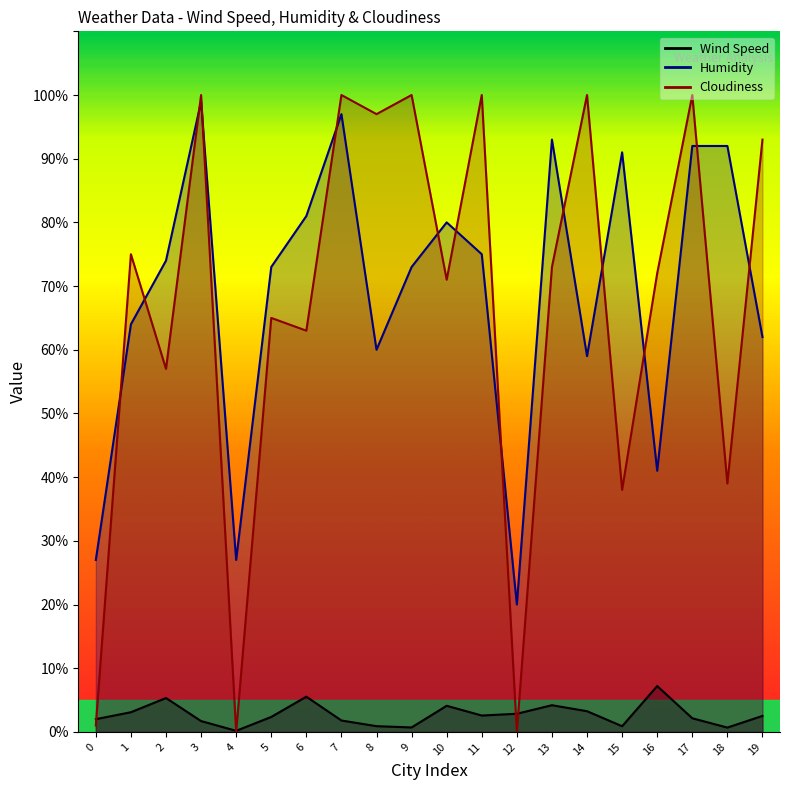

Which series has the widest spread of values?

Cloudiness